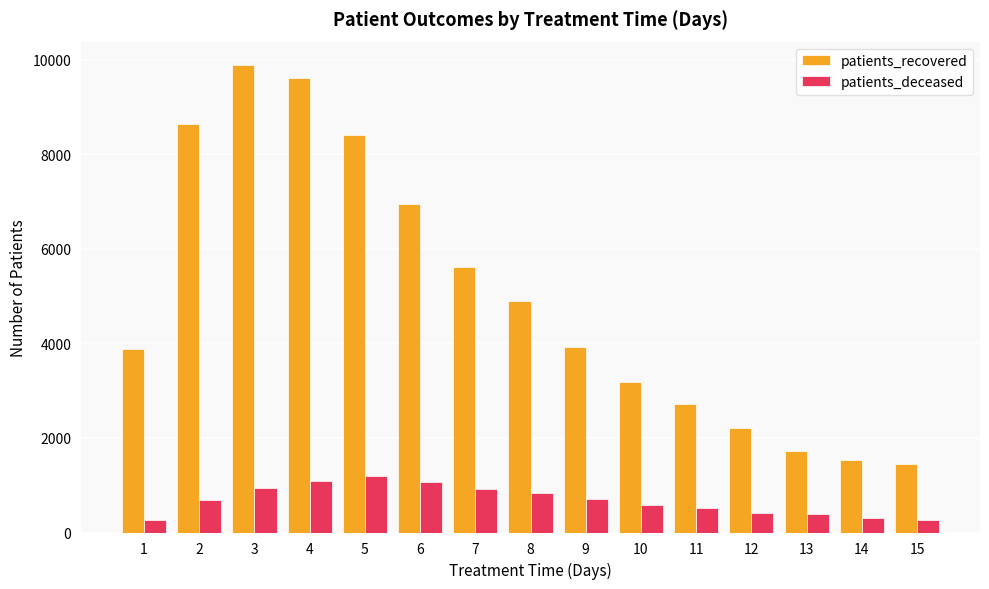

At how many categories does at least one series exceed 6180?

5